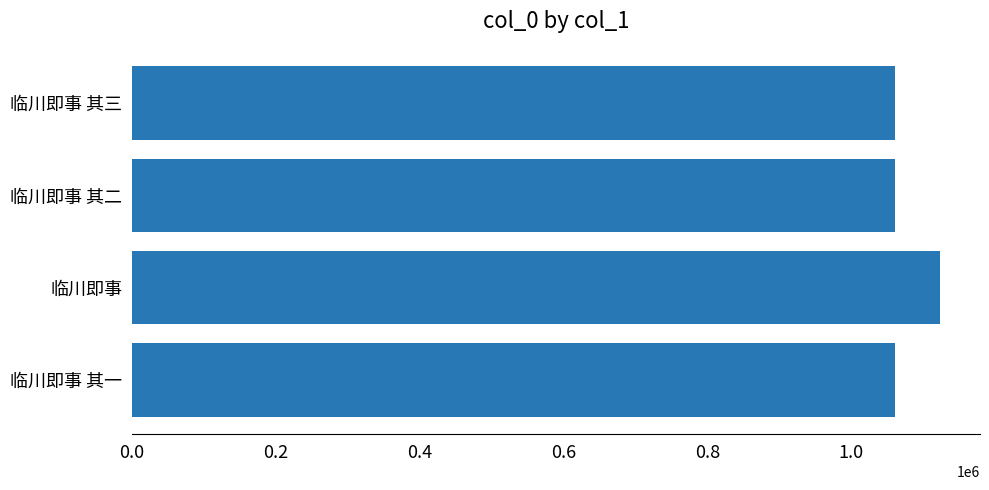

Read the value at 临川即事.

1122562